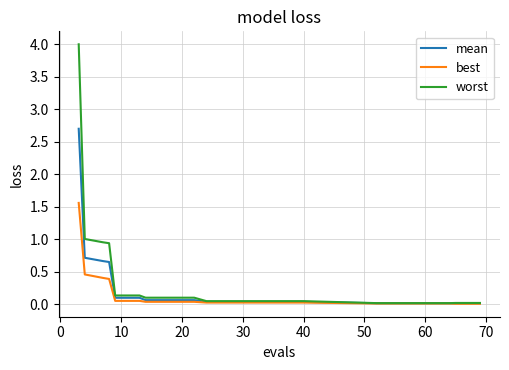

What is the average value of the best series?

0.2